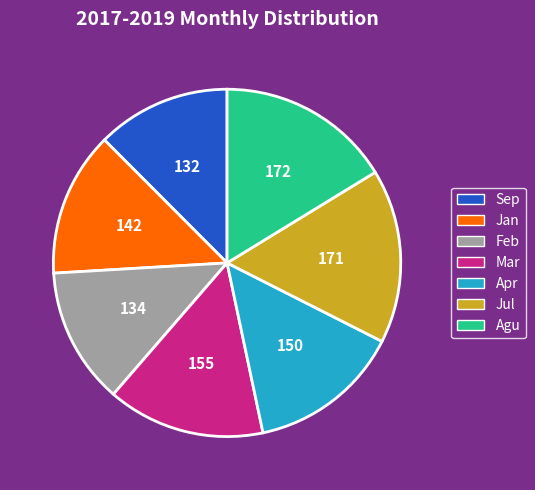

True or false: Agu accounts for 4% of the total.

False